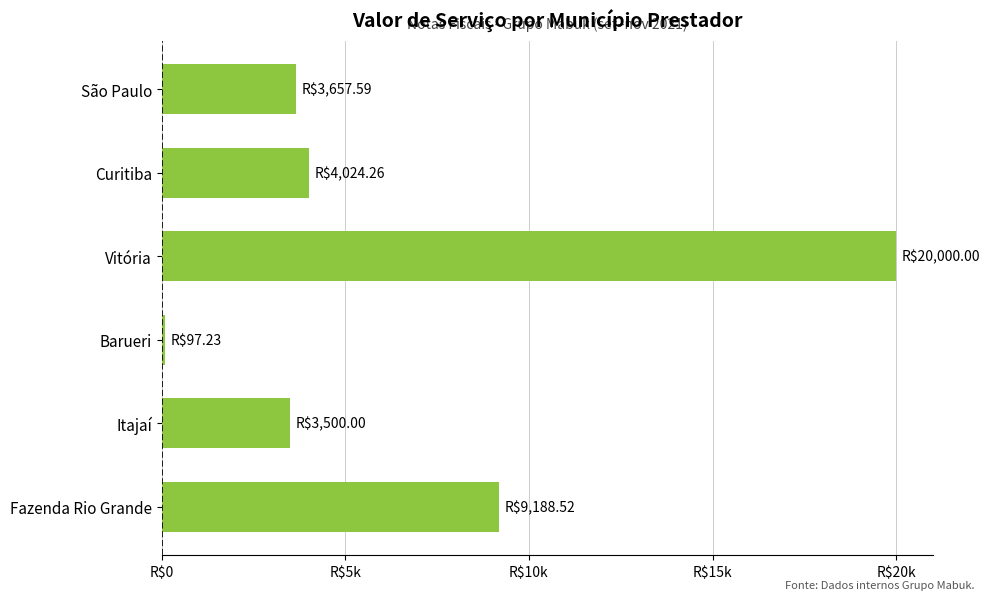

Are the bars horizontal?

Yes